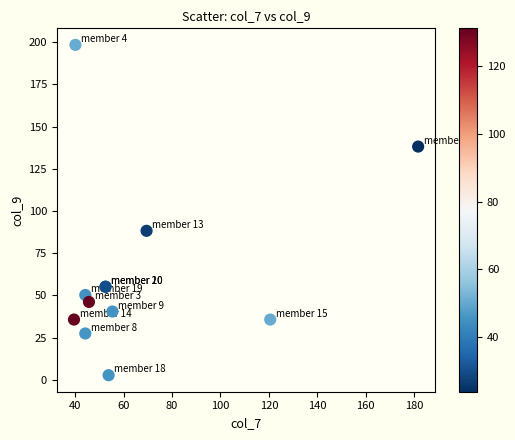

What Y value in the scatter plot is closest to 100?

88.3